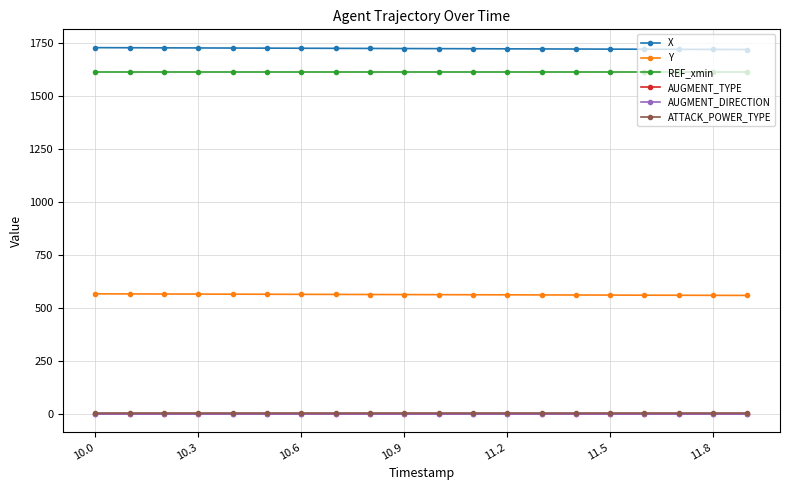

Rank the series by their maximum value, from highest to lowest.

X, REF_xmin, Y, ATTACK_POWER_TYPE, AUGMENT_TYPE, AUGMENT_DIRECTION